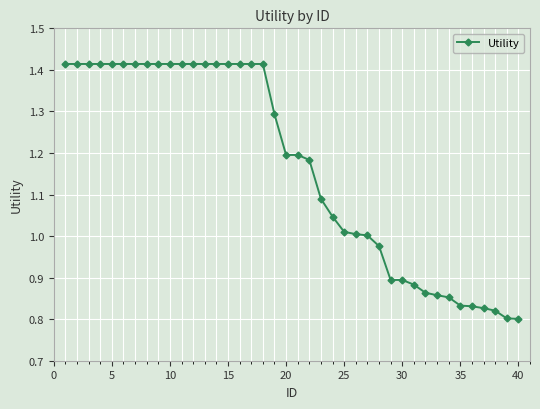

Does the chart have visible grid lines?

Yes